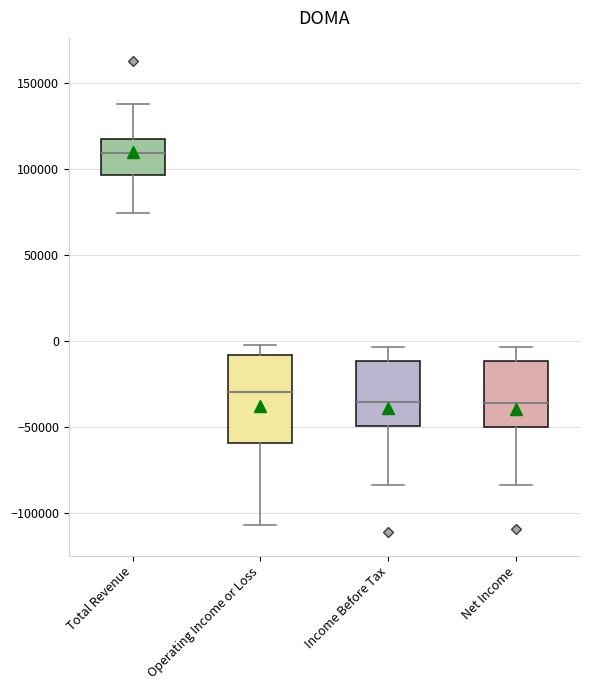

Where does the lower whisker of the box for Total Revenue end on the y-axis? The values are not printed on the chart, so give them approximately, as read against the axis.

75000